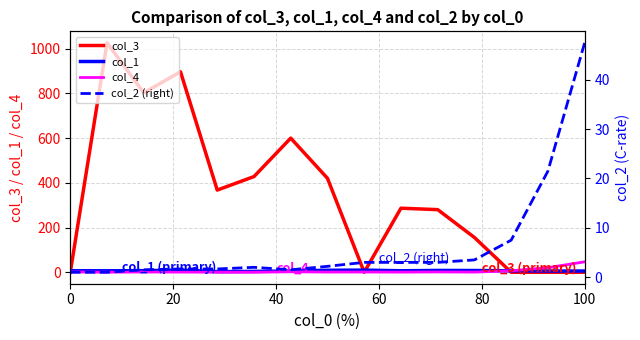

Count the number of data series in this chart.

4